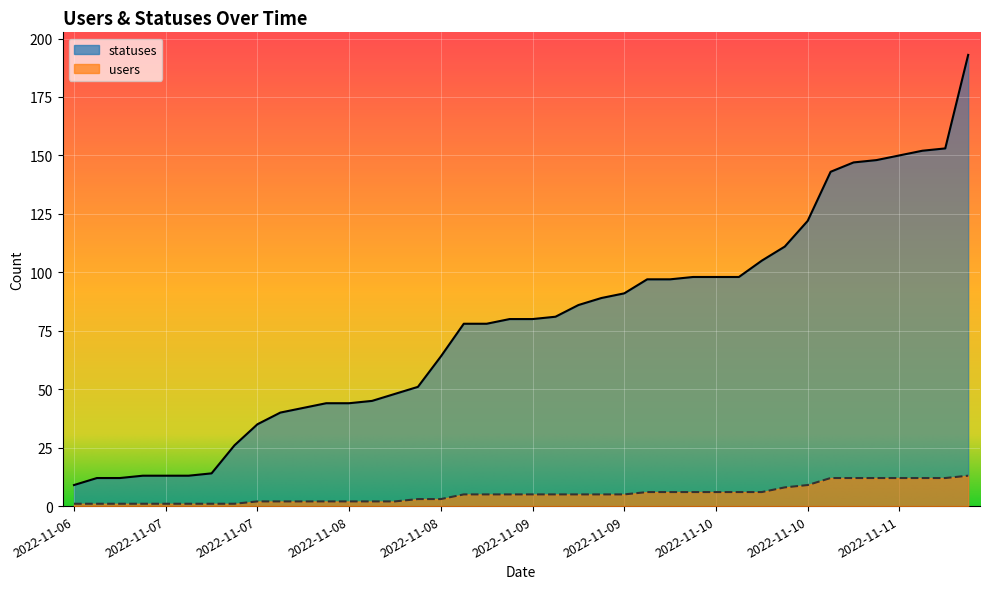

At 2022-11-09, list the series in order from largest to smallest.

statuses, users